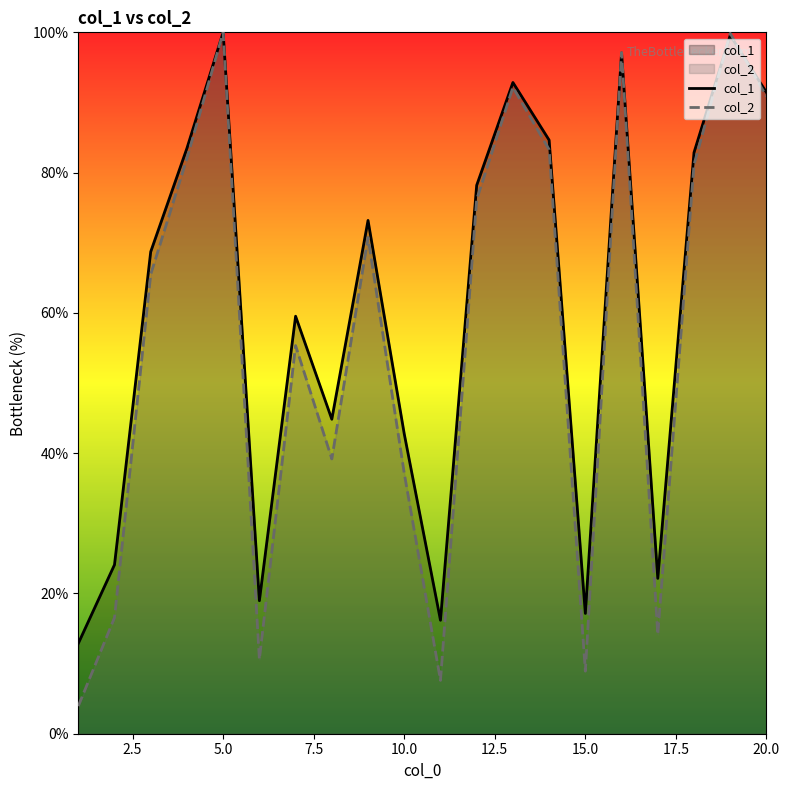

What is the smallest value displayed?

3.9